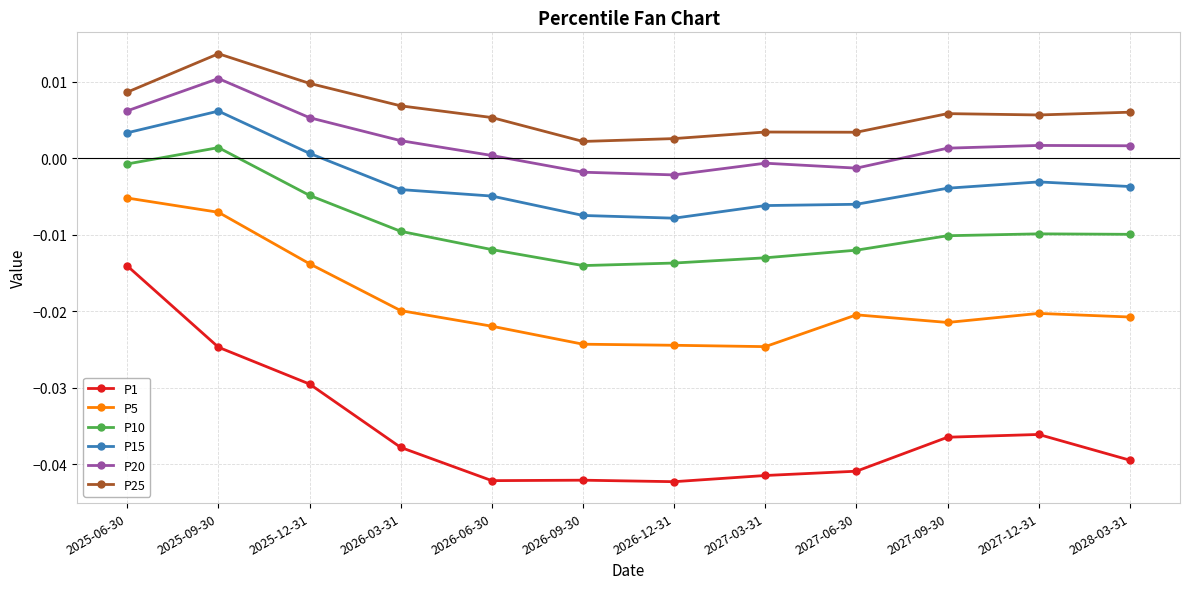

Which series has the largest range (max minus min)?

P1